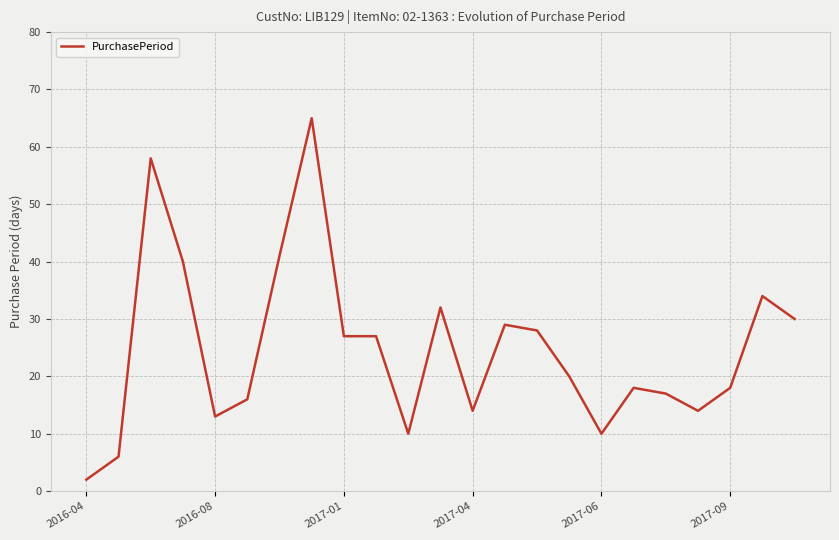

What is the difference between the maximum and minimum values?

63